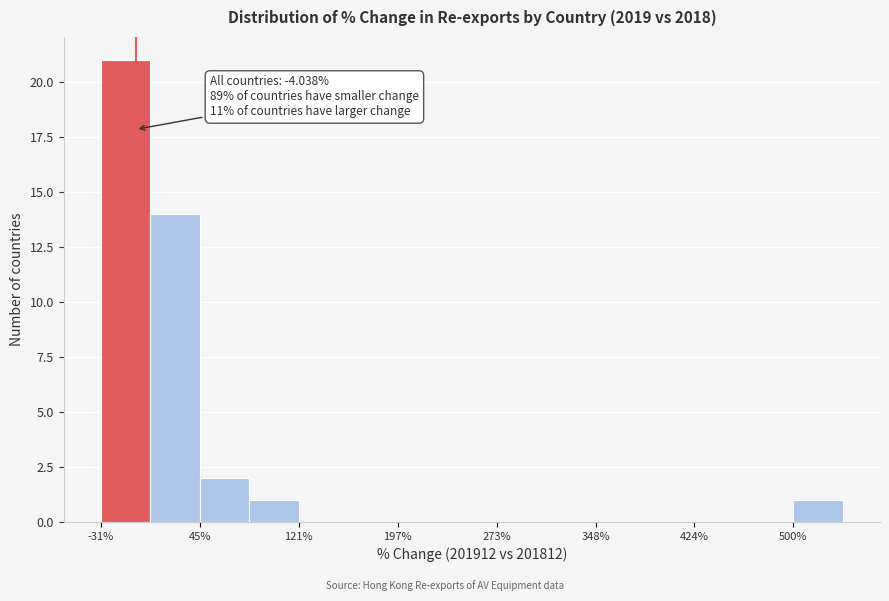

Read against the x-axis, roughly where is the centre of the tallest bar?

-10